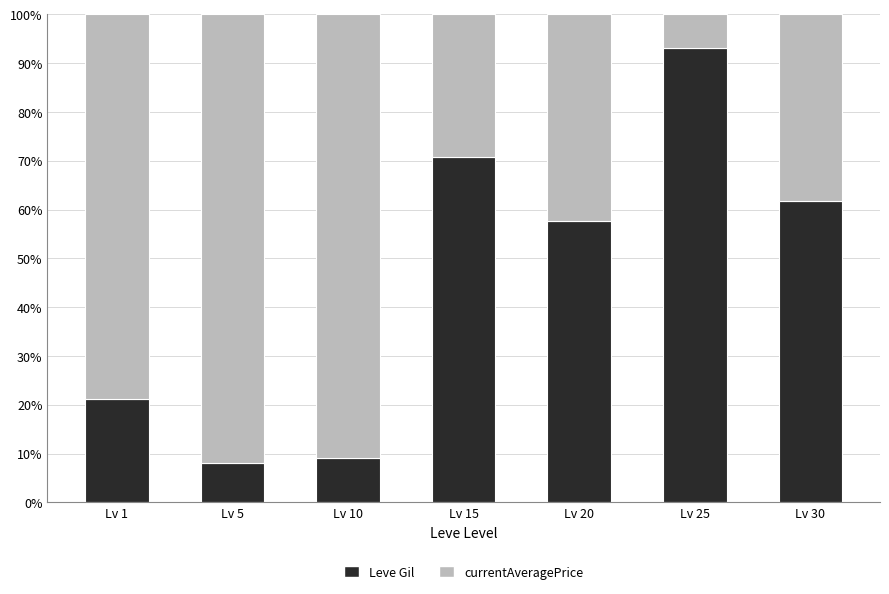

What is the difference between the Leve Gil values at Lv 5 and Lv 25?

85.1